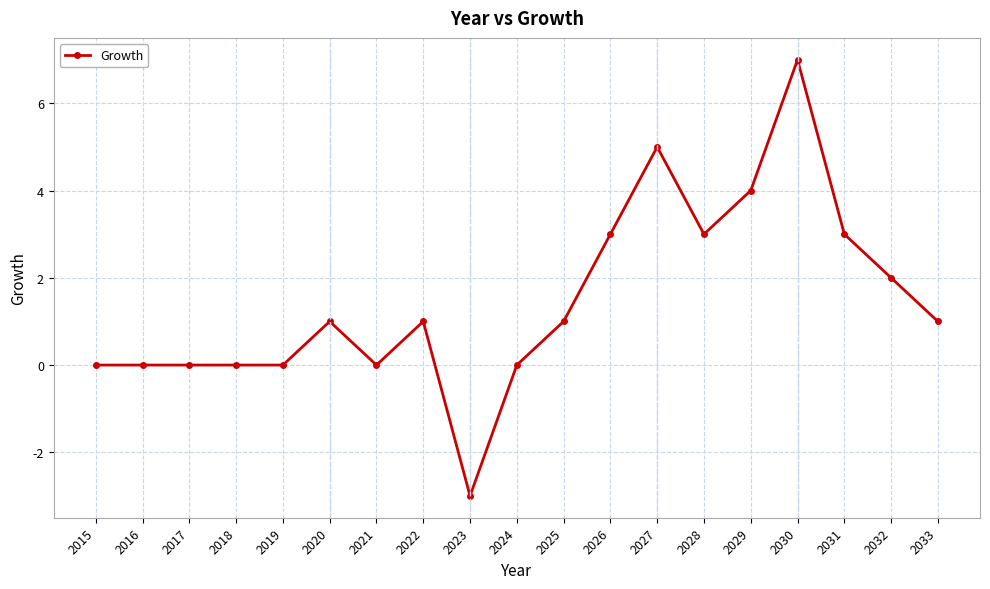

What is the difference between the values at 2028 and 2023?

6